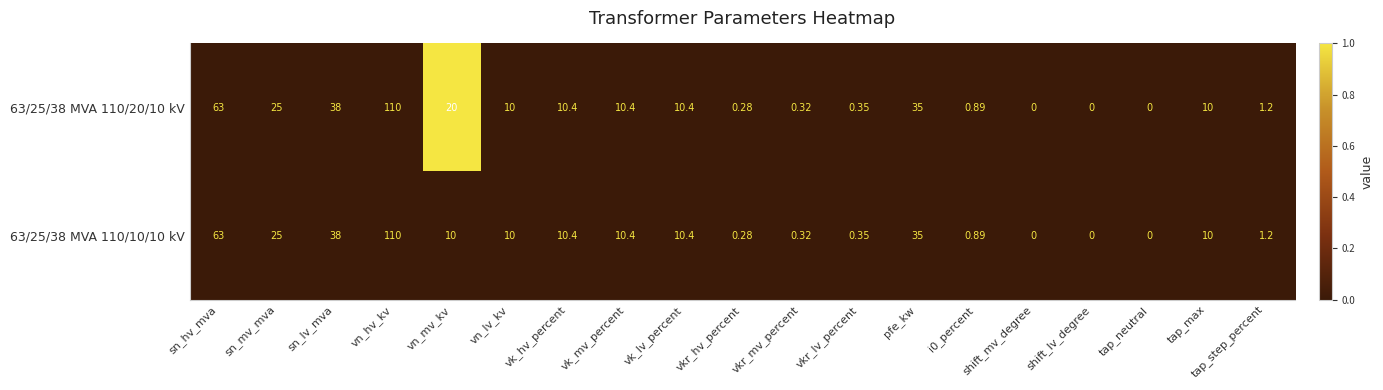

What is the greatest value displayed?

110.0